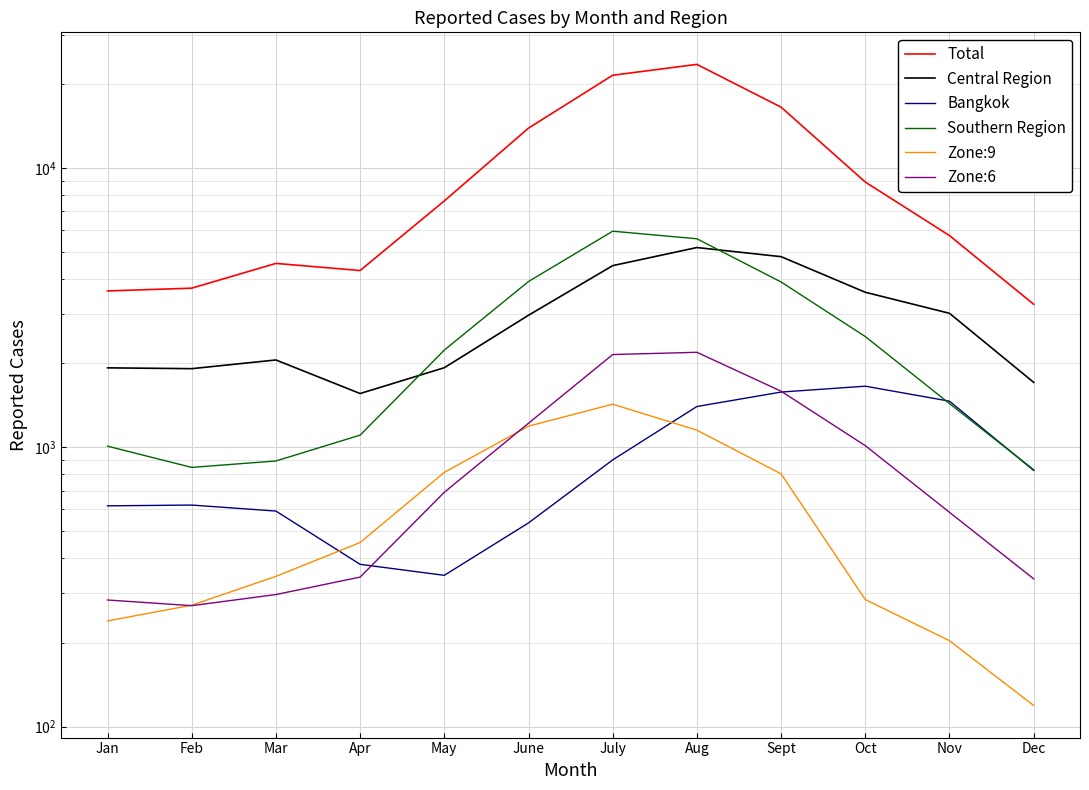

True or false: Zone:9 and Southern Region intersect in this chart.

False